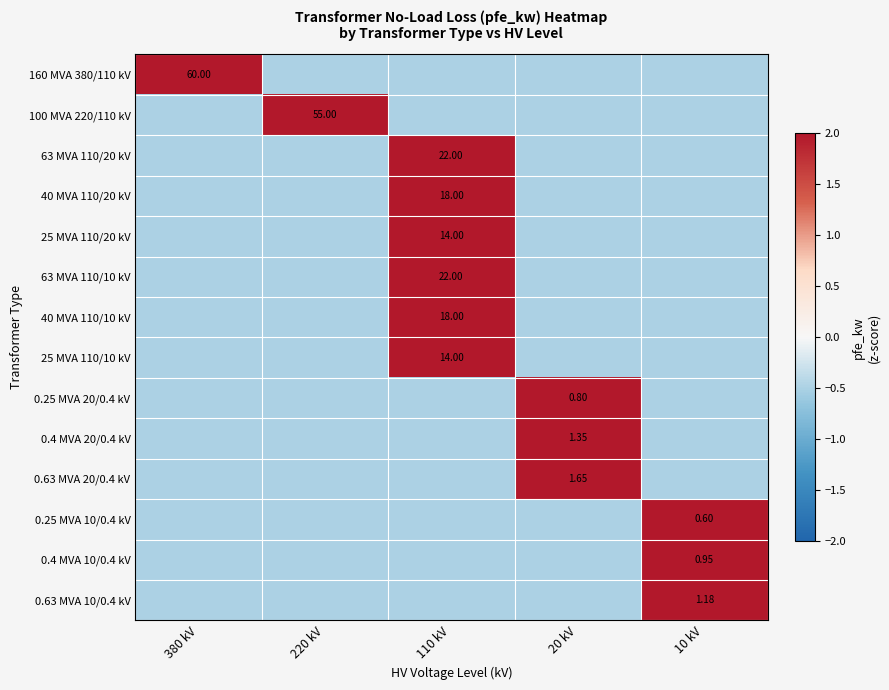

At which category does the chart reach its minimum across all series?

380 kV